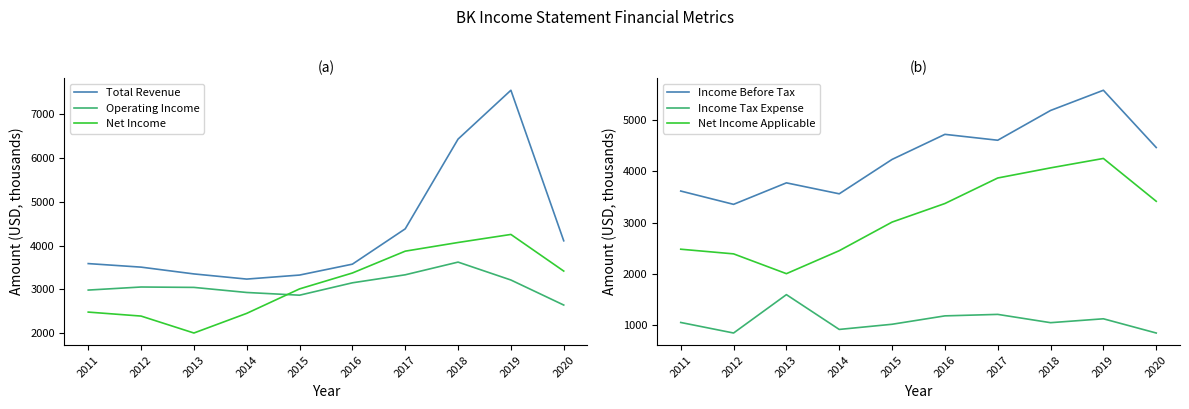

At which label is Net Income closest to 3128?

2015